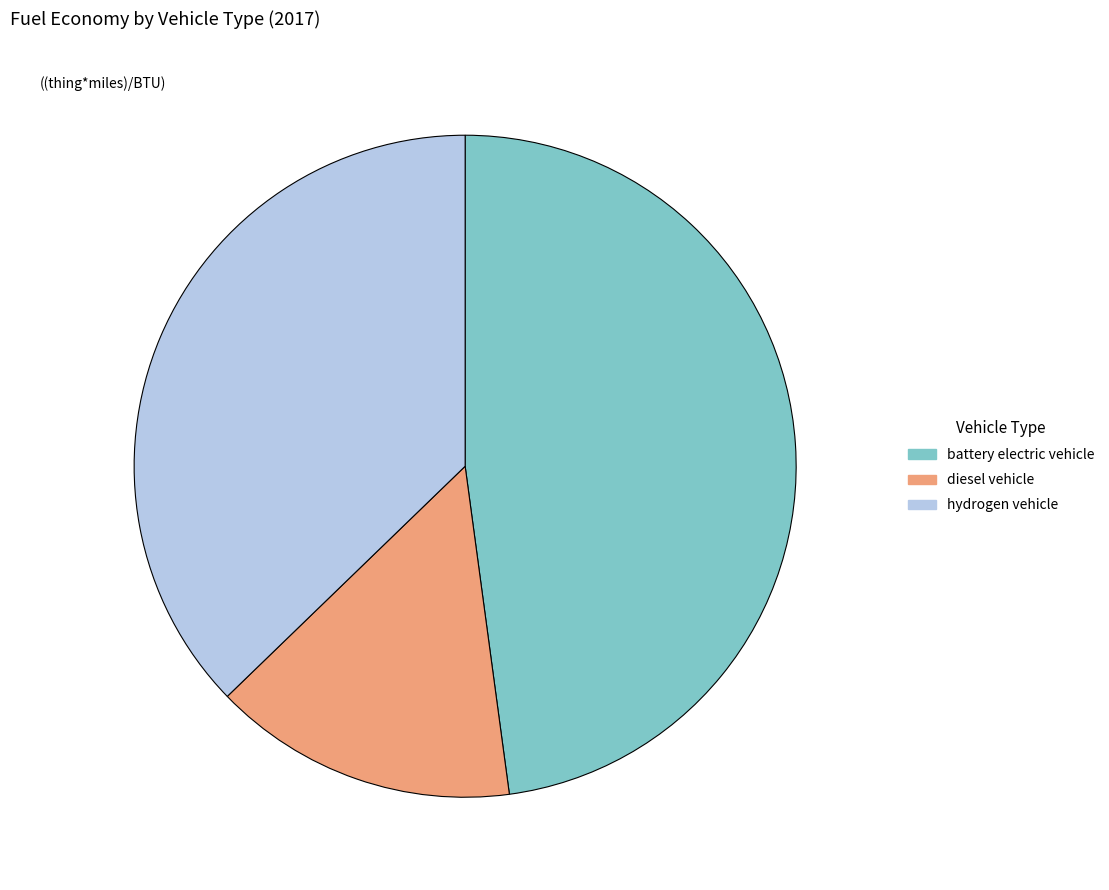

The battery electric vehicle slice represents 58% of the pie. True or false?

False